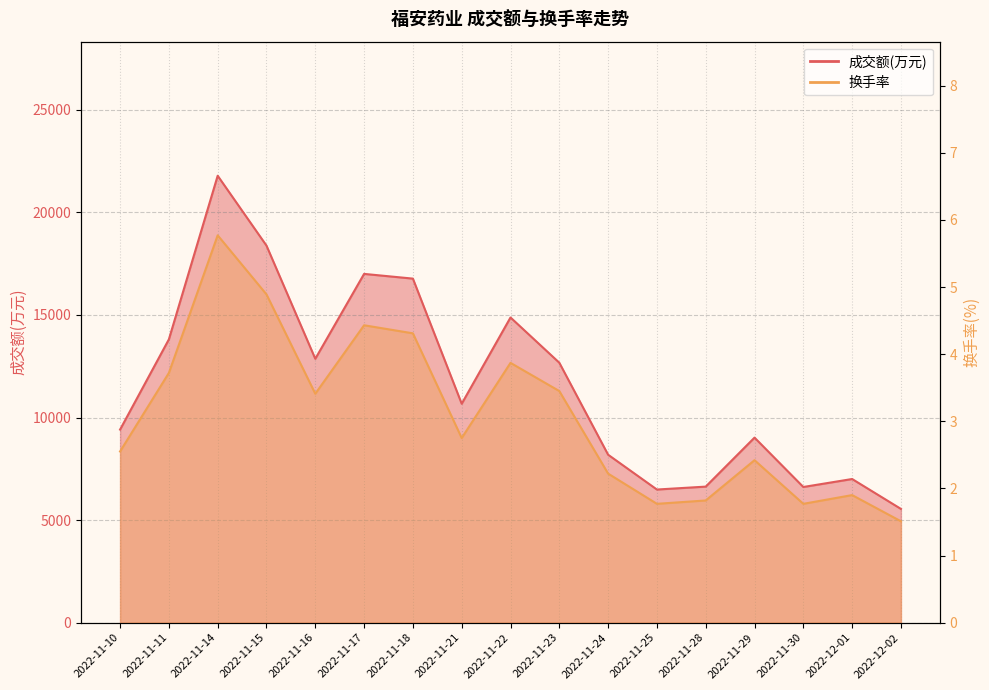

What is the maximum value for 换手率?

5.8